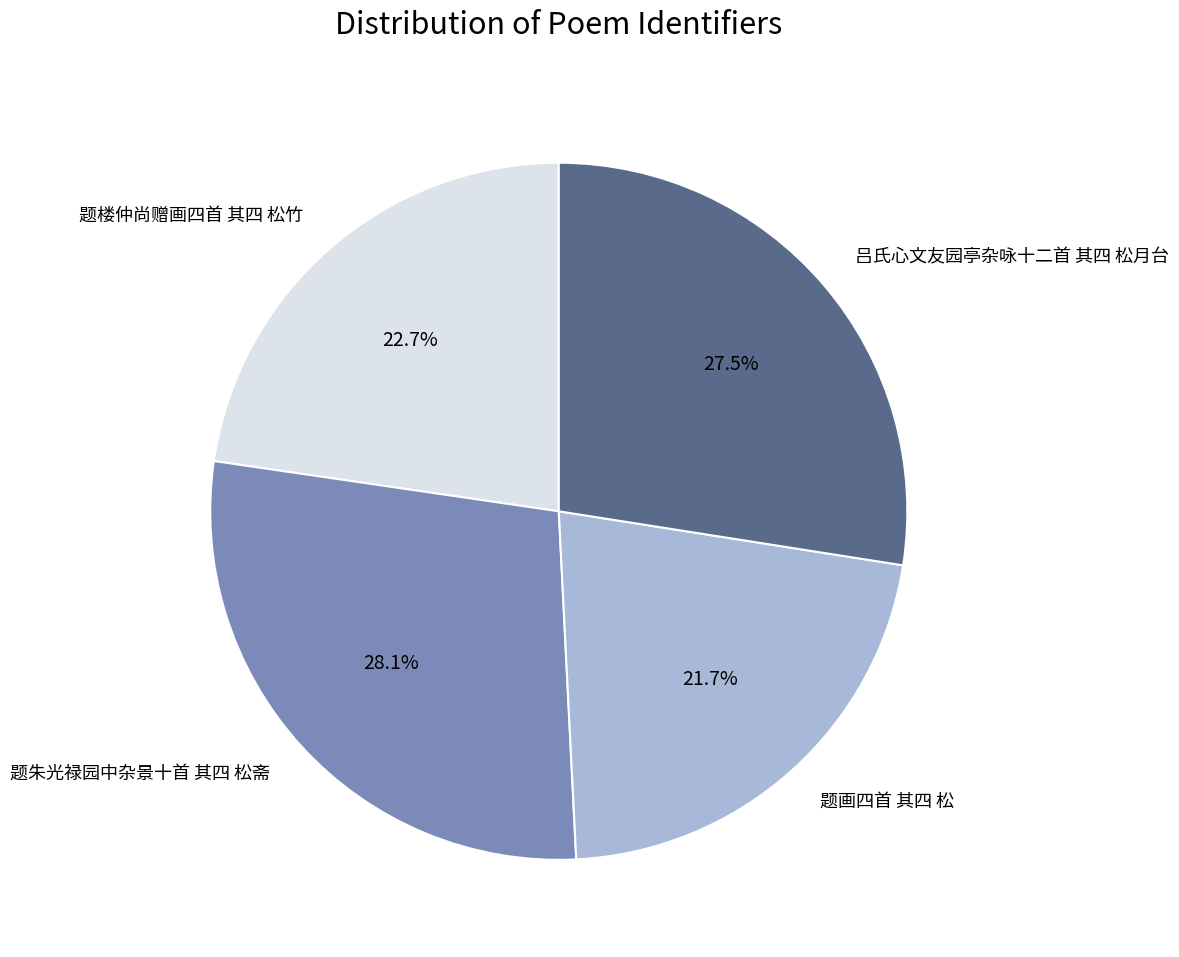

Rank the categories by value from lowest to highest.

题画四首 其四 松, 题楼仲尚赠画四首 其四 松竹, 吕氏心文友园亭杂咏十二首 其四 松月台, 题朱光禄园中杂景十首 其四 松斋